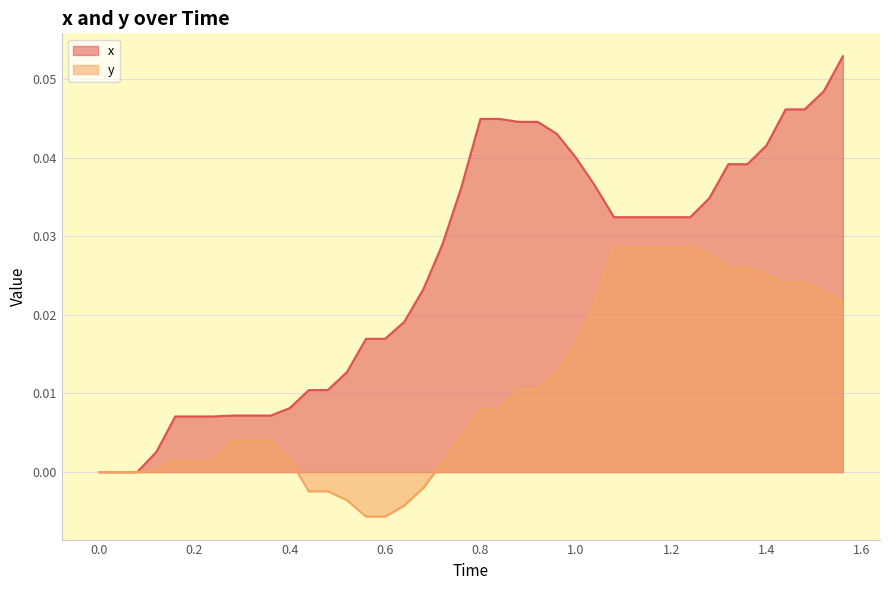

Reading left to right, list all the values displayed in this chart.

x: 0.0	0.0	0.0	0.0	0.0	0.0	0.0	0.0	0.0	0.0	0.0	0.0	0.0	0.0	0.0	0.0	0.0	0.0	0.0	0.0	0.0	0.0	0.0	0.0	0.0	0.0	0.0	0.0	0.0	0.0	0.0	0.0	0.0	0.0	0.0	0.0	0.0	0.0	0.0	0.1
y: 0.0	0.0	0.0	0.0	0.0	0.0	0.0	0.0	0.0	0.0	0.0	-0.0	-0.0	-0.0	-0.0	-0.0	-0.0	-0.0	0.0	0.0	0.0	0.0	0.0	0.0	0.0	0.0	0.0	0.0	0.0	0.0	0.0	0.0	0.0	0.0	0.0	0.0	0.0	0.0	0.0	0.0